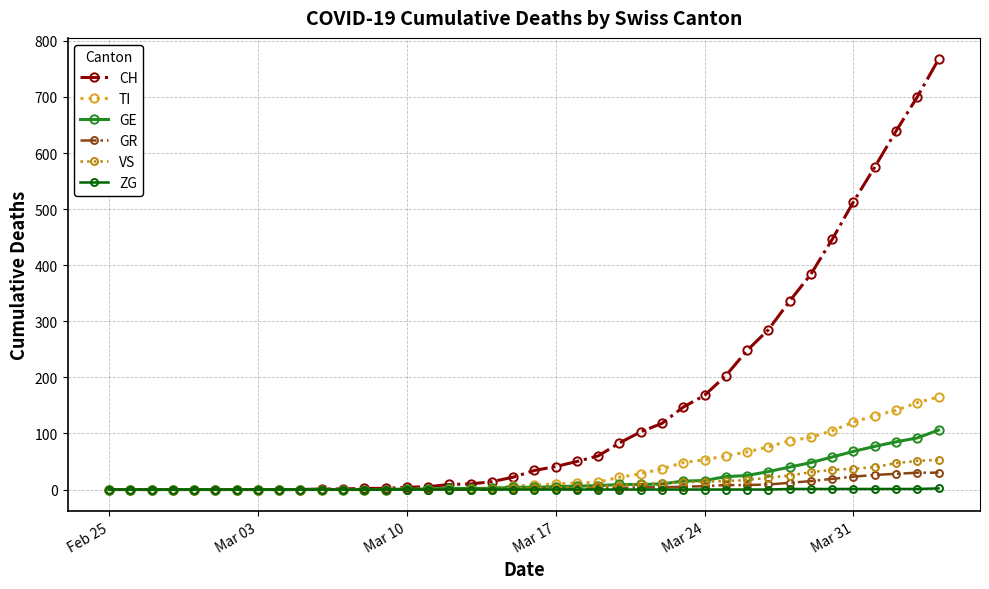

Which series has the widest spread of values?

CH